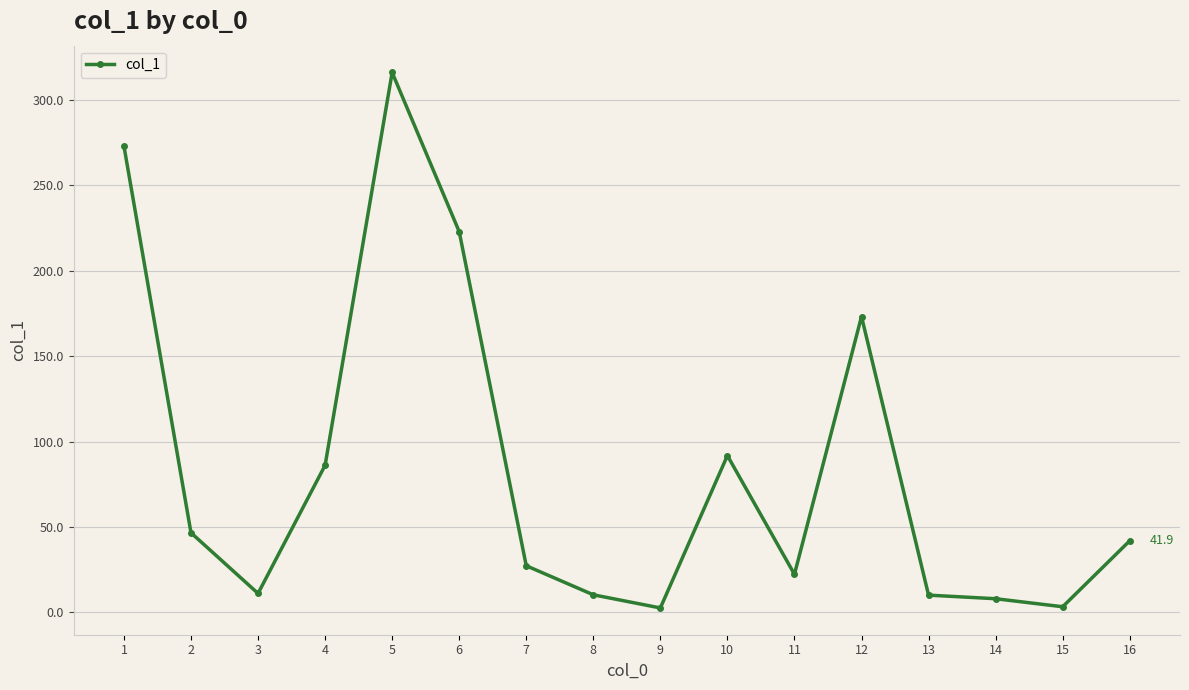

True or false: there are more than 2 points higher than both neighbors.

True